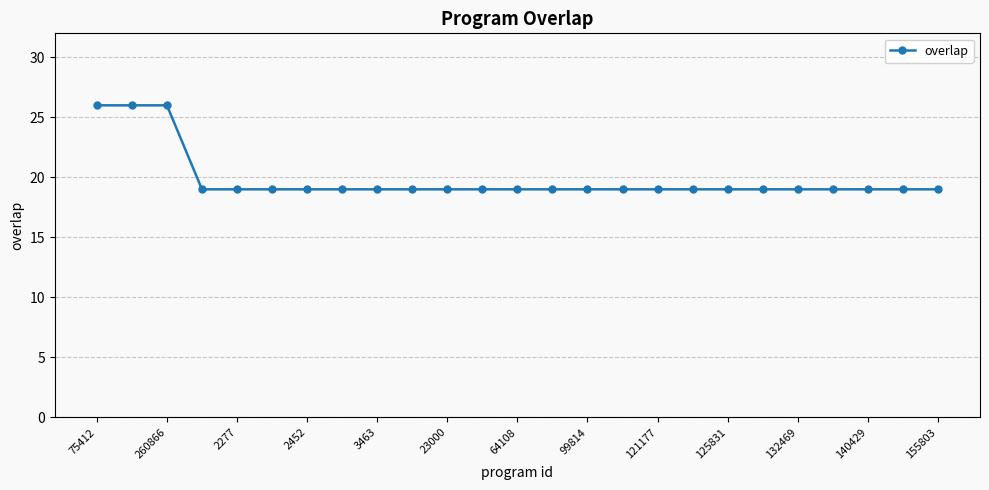

Reading left to right, transcribe all the data shown in this chart.

26	26	26	19	19	19	19	19	19	19	19	19	19	19	19	19	19	19	19	19	19	19	19	19	19